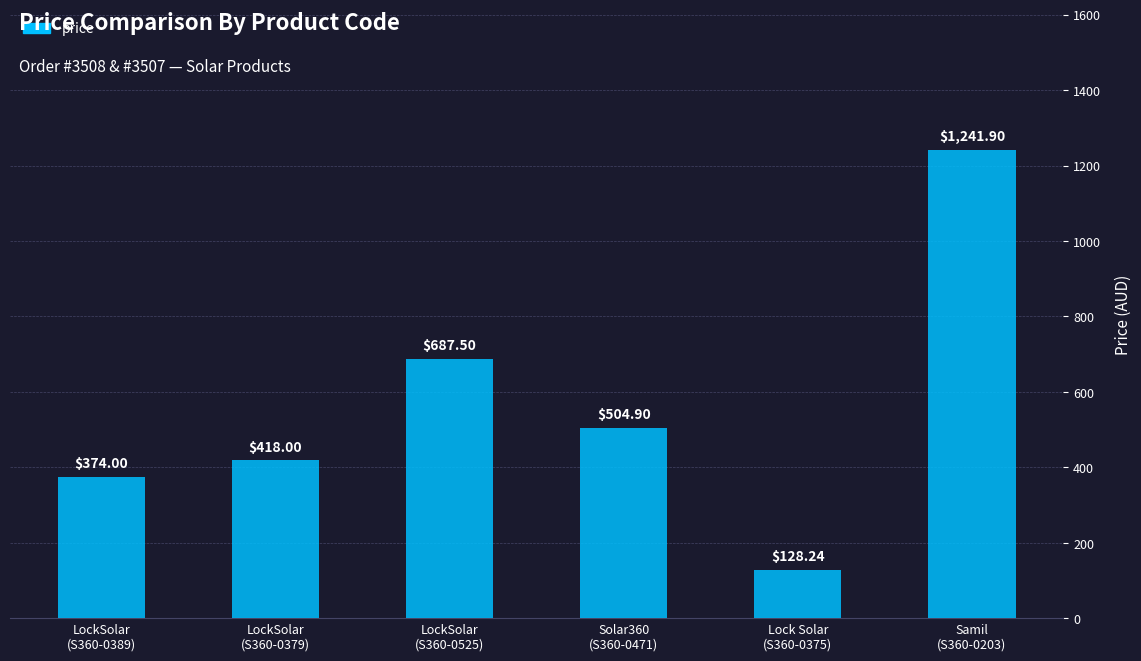

What is the smallest value displayed?

128.2